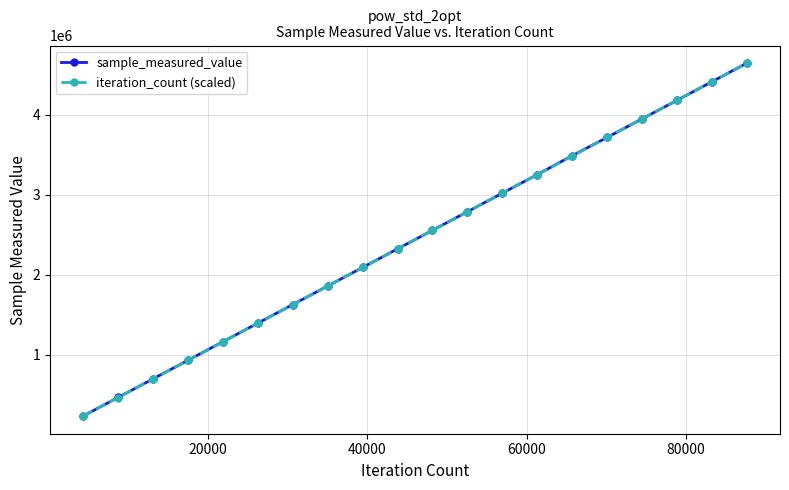

What is the greatest value displayed?

4645965.0